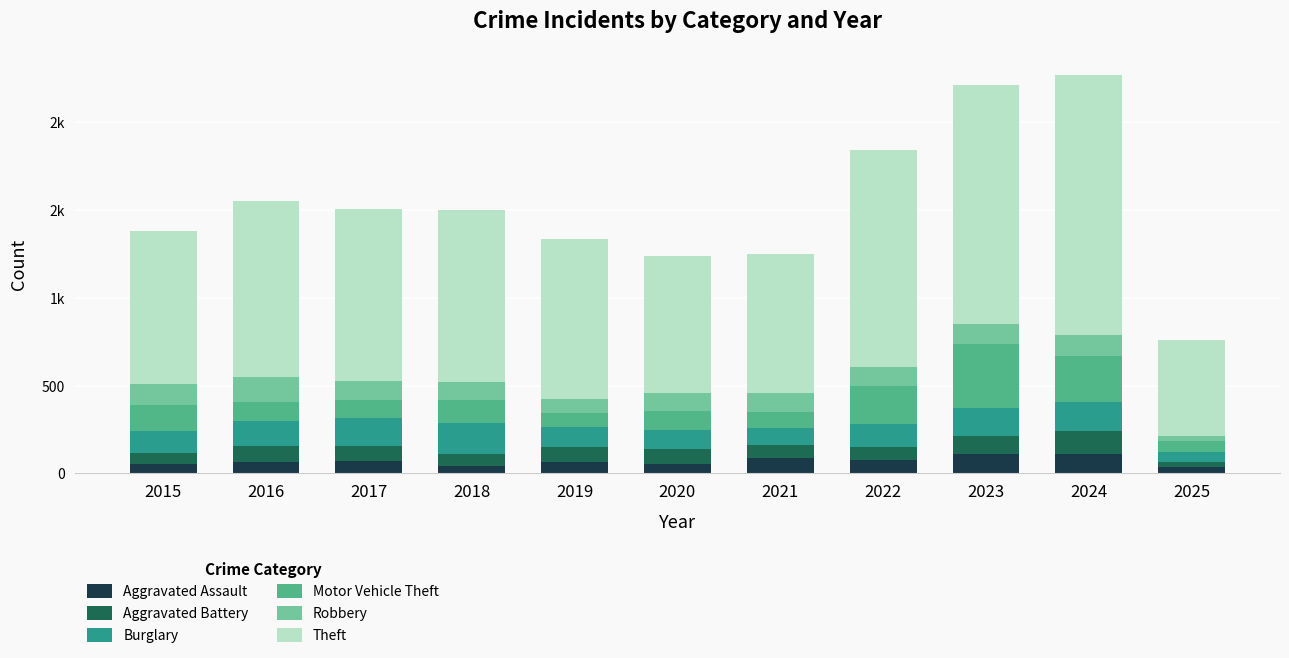

Are the bars horizontal?

No